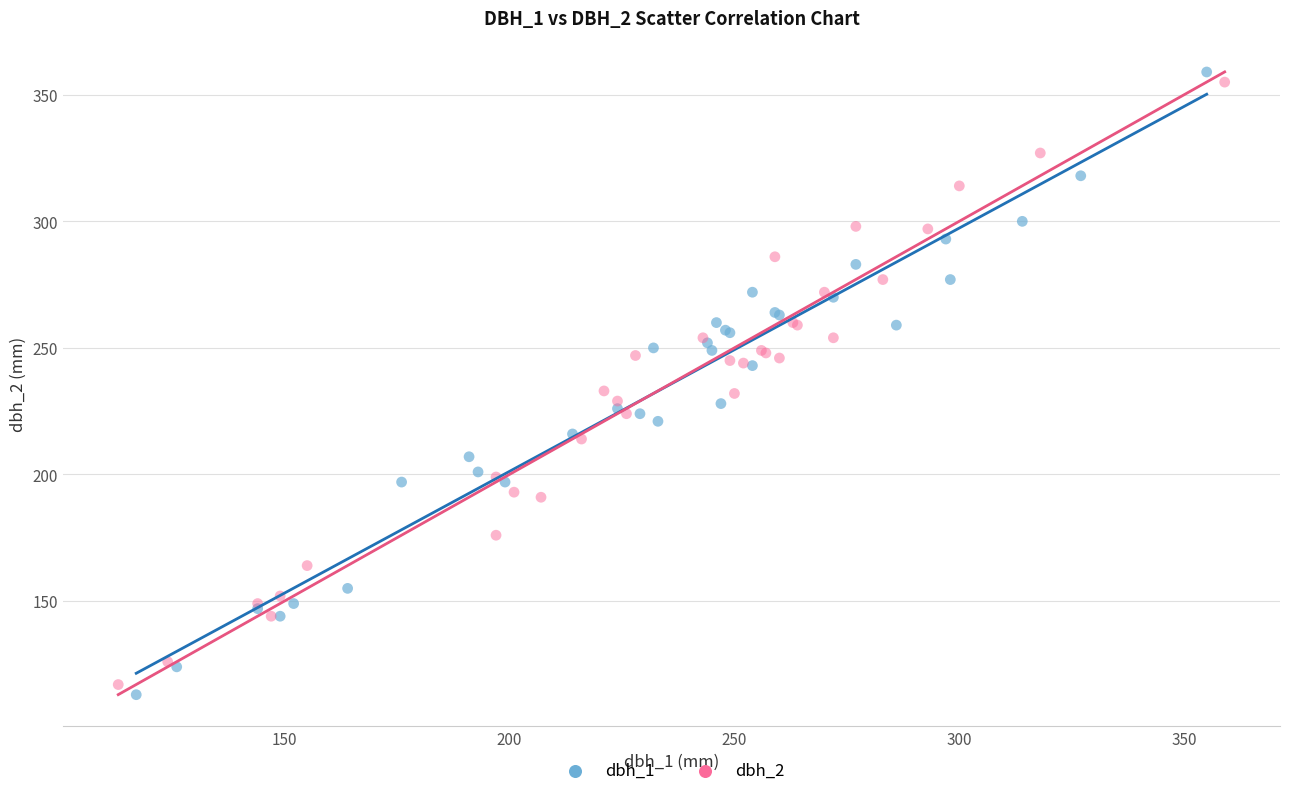

Which series has the largest Y range (max minus min)?

dbh_1